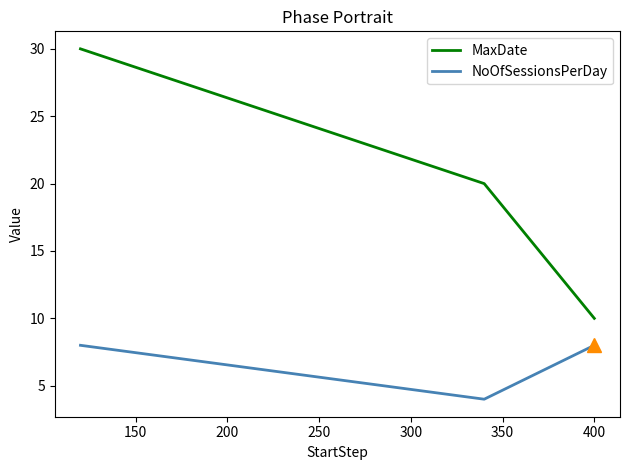

Does the chart have visible grid lines?

No